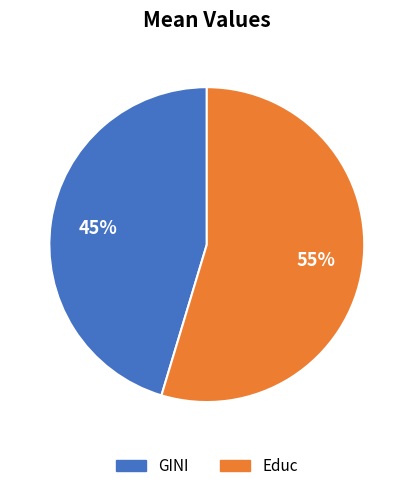

To the nearest percent, what portion does Educ represent?

55%